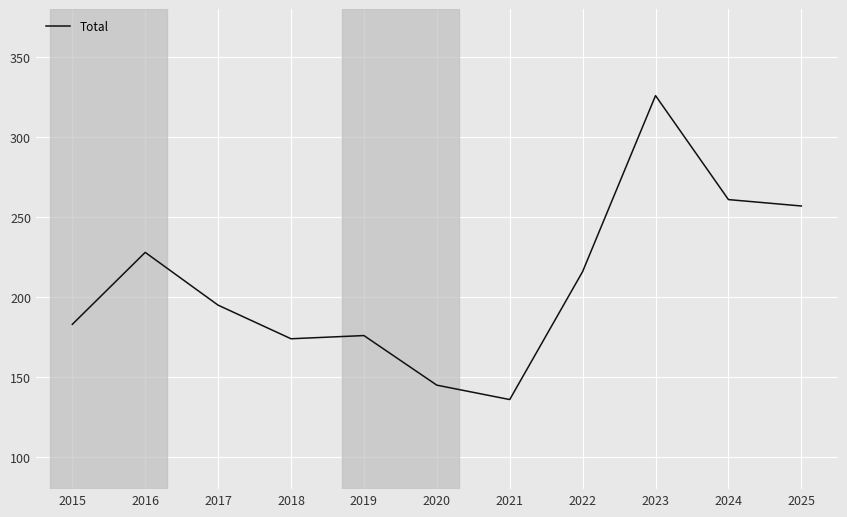

Reading left to right, what are all the values shown in this chart?

2015=183	2016=228	2017=195	2018=174	2019=176	2020=145	2021=136	2022=216	2023=326	2024=261	2025=257